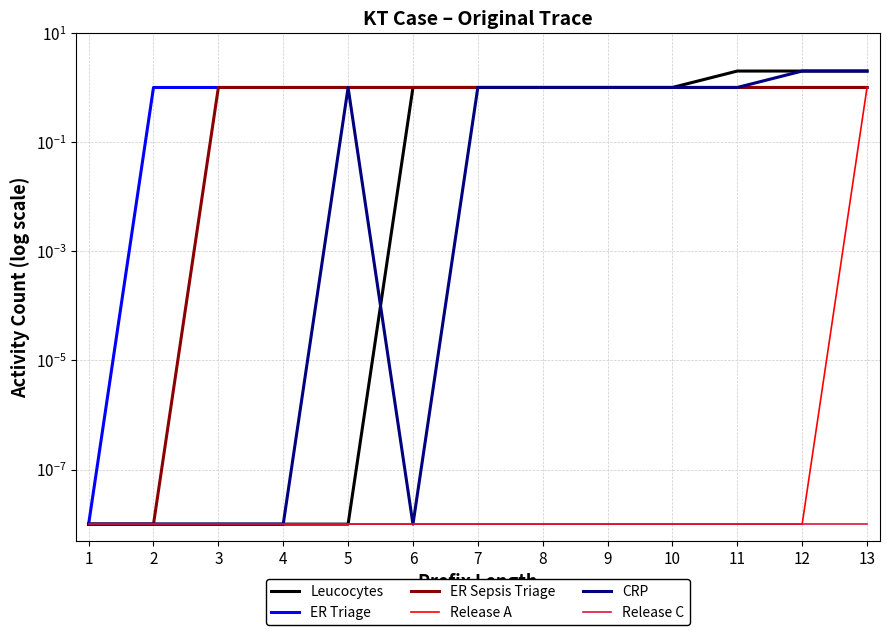

The value of ER Triage at 4 is 0.3. True or false?

False